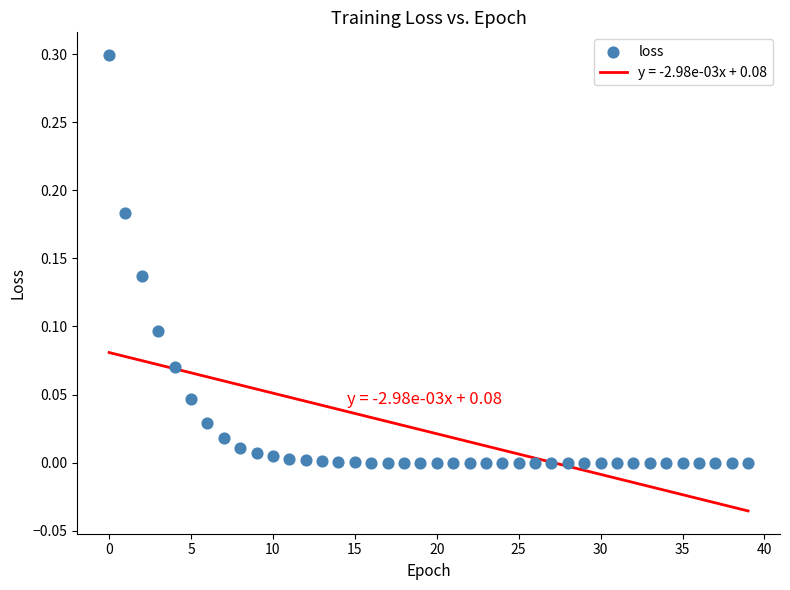

What is the range of Y values (max minus min)?

0.3